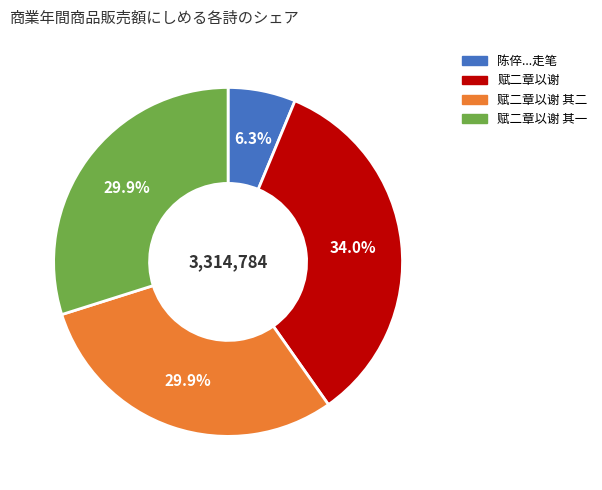

Is there any slice that represents more than half of the pie?

No